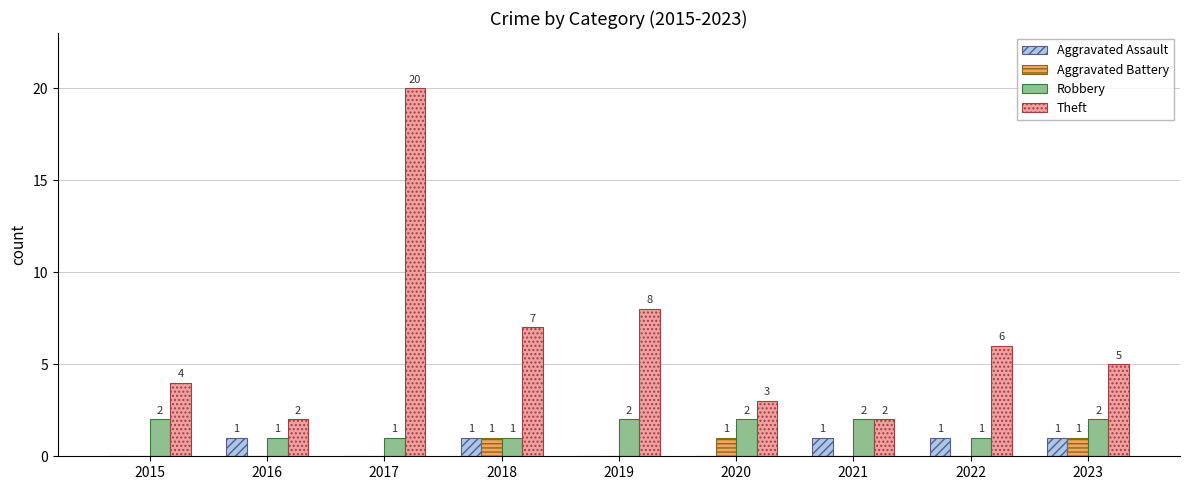

What is the total value across all series at 2018?

10